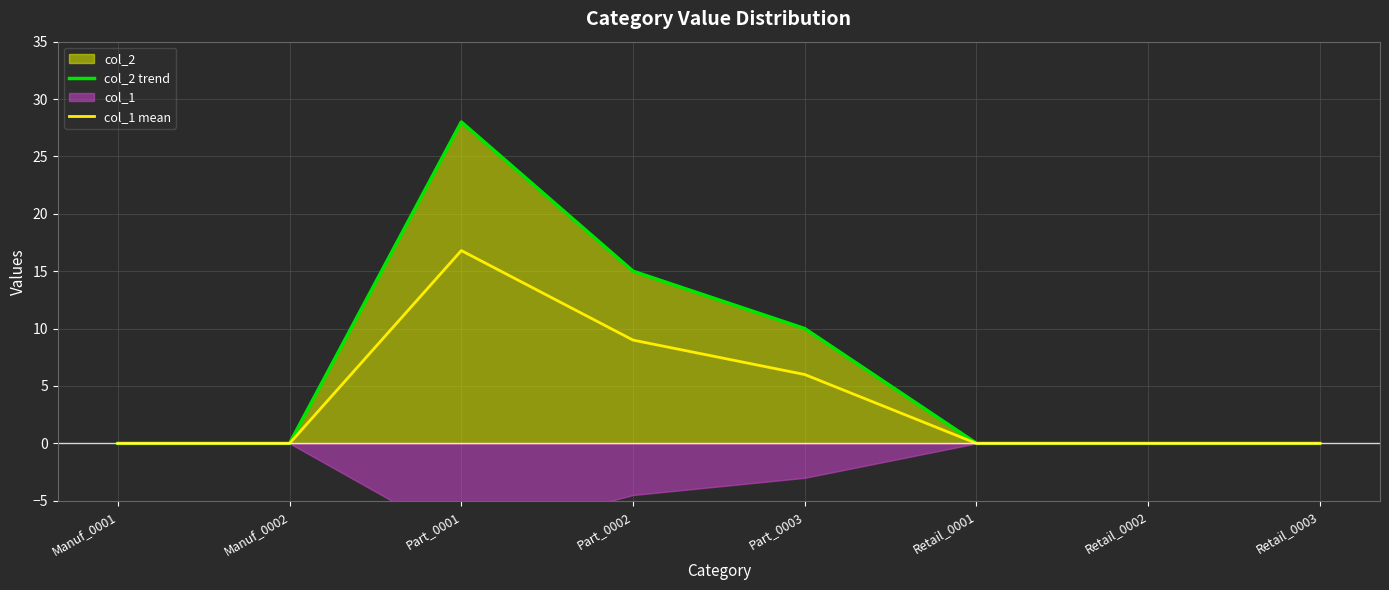

True or false: col_2 trend and col_1 mean intersect in this chart.

False